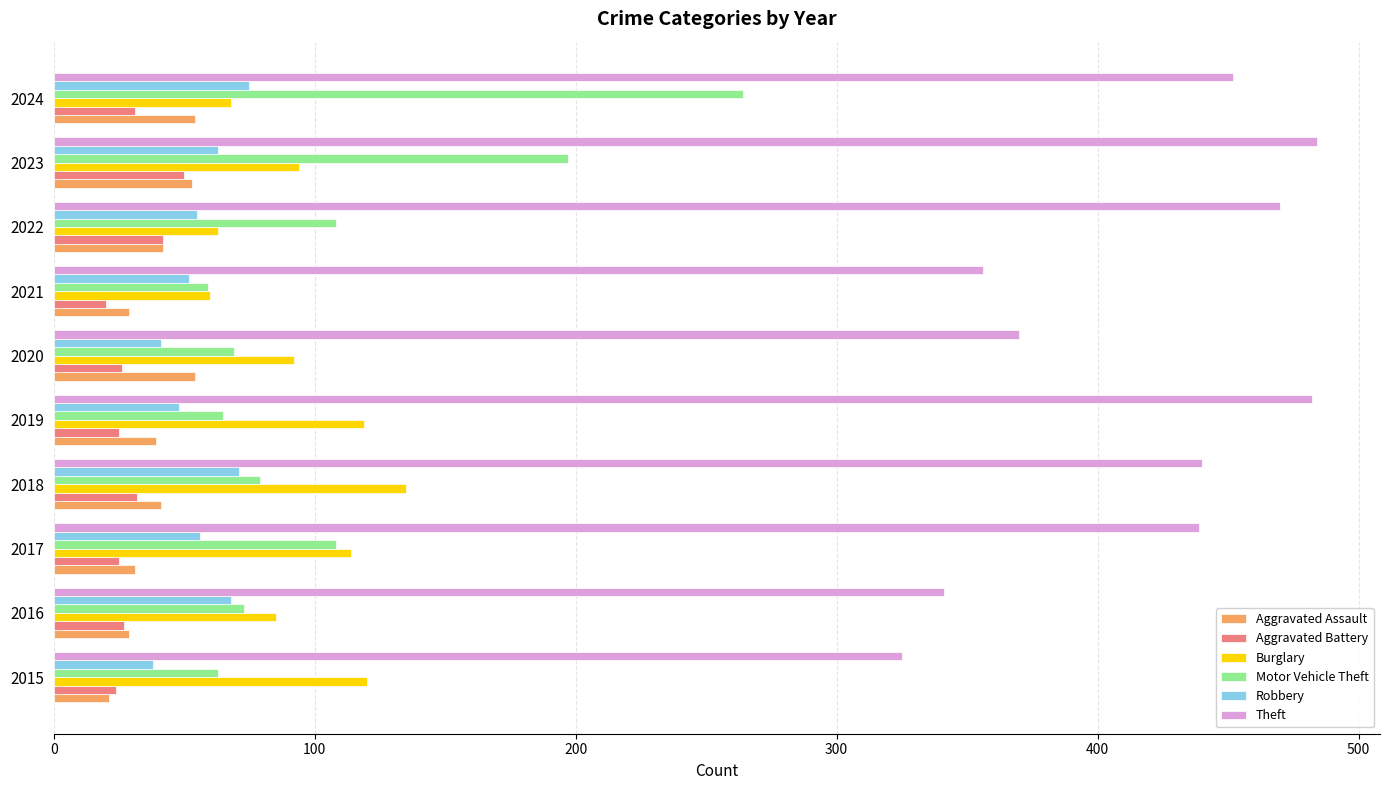

What are all the series names shown in the legend?

Aggravated Assault, Aggravated Battery, Burglary, Motor Vehicle Theft, Robbery, Theft